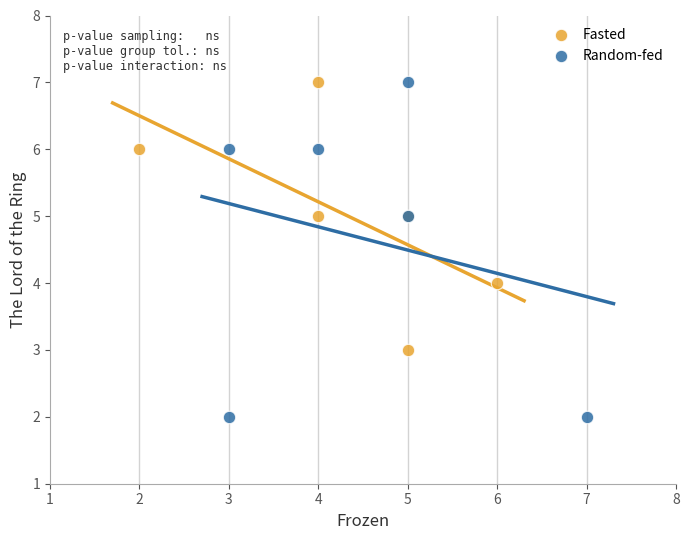

Which series contains the lowest Y value?

Random-fed